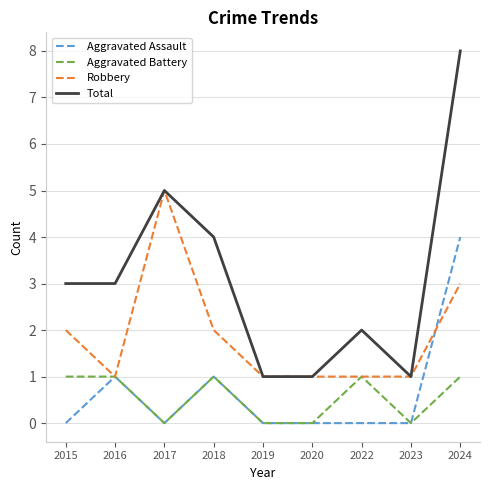

What are all the series names shown in the legend?

Aggravated Assault, Aggravated Battery, Robbery, Total